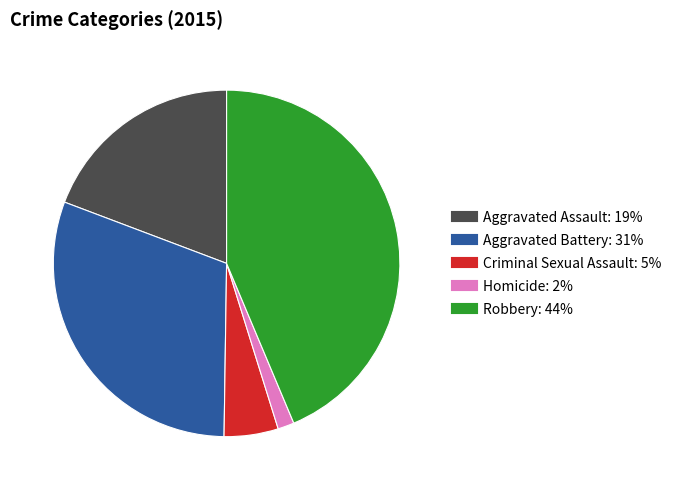

Which has a higher value, Homicide or Aggravated Assault?

Aggravated Assault